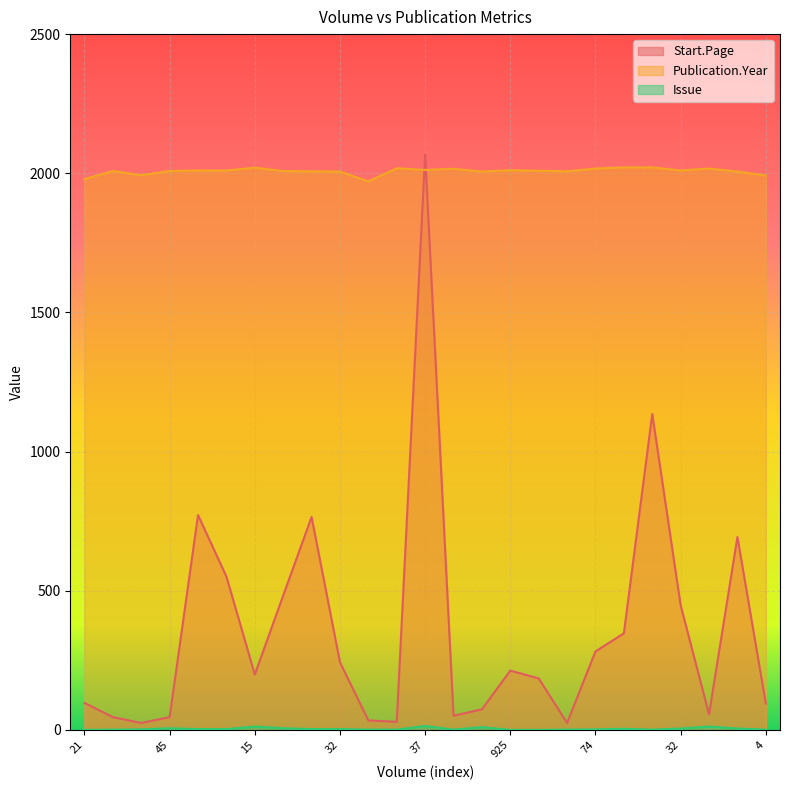

How many lines are shown in the chart?

3